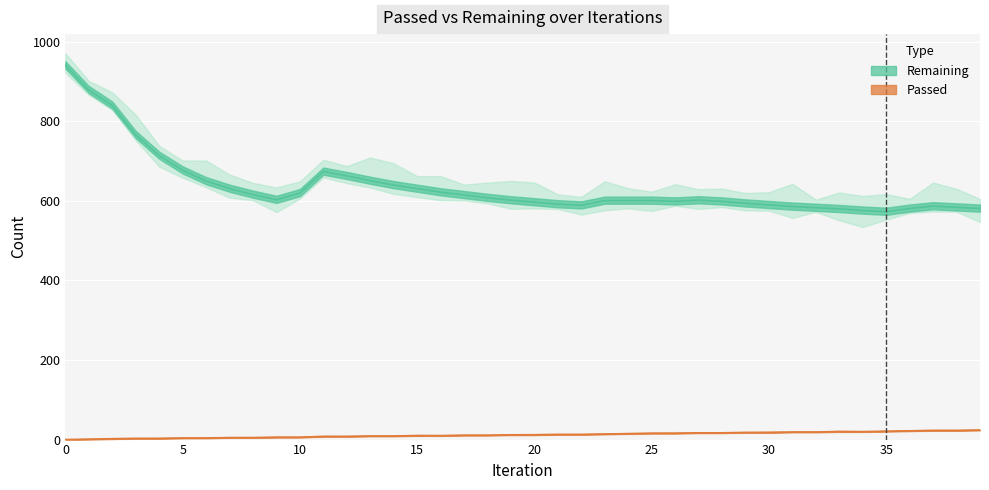

Reading left to right, what are all the values shown in this chart?

Remaining: 0=941	1=879	2=840	3=766	4=714	5=677	6=650	7=631	8=616	9=603	10=620	11=674	12=663	13=651	14=640	15=631	16=622	17=615	18=608	19=602	20=597	21=592	22=589	23=601	24=601	25=601	26=599	27=602	28=599	29=594	30=590	31=586	32=583	33=580	34=576	35=573	36=581	37=587	38=584	39=581
Passed: 0=0	1=1	2=2	3=3	4=3	5=4	6=4	7=5	8=5	9=6	10=6	11=8	12=8	13=9	14=9	15=10	16=10	17=11	18=11	19=12	20=12	21=13	22=13	23=14	24=15	25=16	26=16	27=17	28=17	29=18	30=18	31=19	32=19	33=20	34=20	35=21	36=22	37=23	38=23	39=24